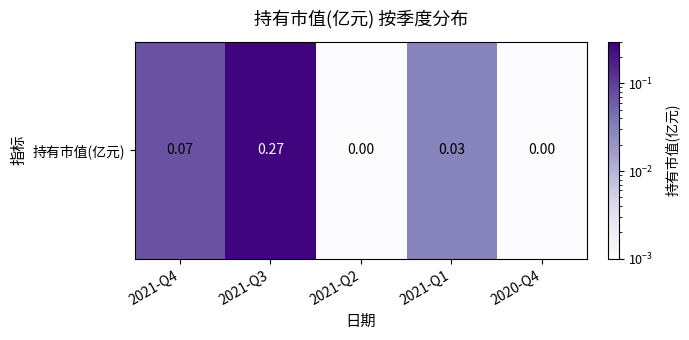

The value at 2021-Q3 is 0.5. True or false?

False